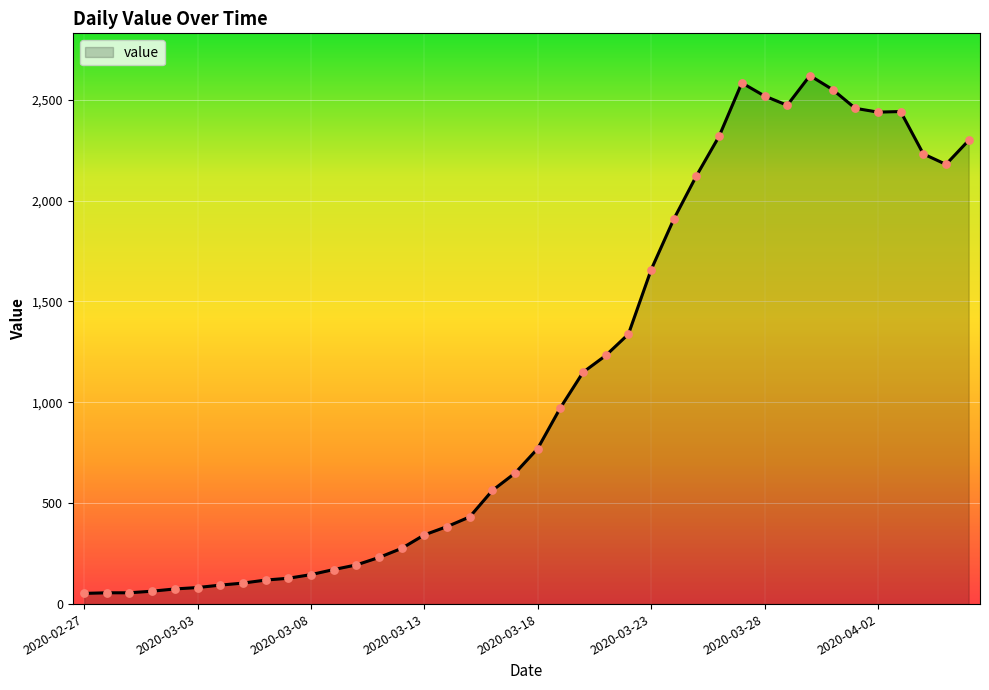

What is the difference between the maximum and minimum values?

2566